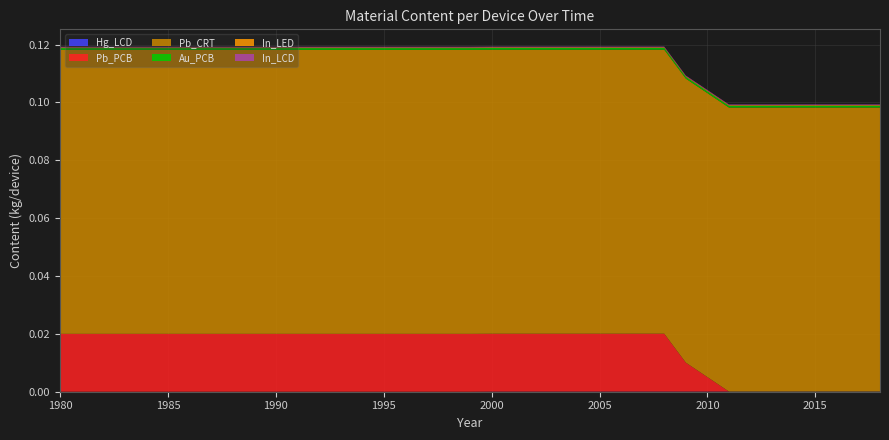

Reading left to right, what are all the values shown in this chart?

Hg_LCD: 1980=0.0	1981=0.0	1982=0.0	1983=0.0	1984=0.0	1985=0.0	1986=0.0	1987=0.0	1988=0.0	1989=0.0	1990=0.0	1991=0.0	1992=0.0	1993=0.0	1994=0.0	1995=0.0	1996=0.0	1997=0.0	1998=0.0	1999=0.0	2000=0.0	2001=0.0	2002=0.0	2003=0.0	2004=0.0	2005=0.0	2006=0.0	2007=0.0	2008=0.0	2009=0.0	2010=0.0	2011=0.0	2012=0.0	2013=0.0	2014=0.0	2015=0.0	2016=0.0	2017=0.0	2018=0.0
Pb_PCB: 1980=0.0	1981=0.0	1982=0.0	1983=0.0	1984=0.0	1985=0.0	1986=0.0	1987=0.0	1988=0.0	1989=0.0	1990=0.0	1991=0.0	1992=0.0	1993=0.0	1994=0.0	1995=0.0	1996=0.0	1997=0.0	1998=0.0	1999=0.0	2000=0.0	2001=0.0	2002=0.0	2003=0.0	2004=0.0	2005=0.0	2006=0.0	2007=0.0	2008=0.0	2009=0.0	2010=0.0	2011=0.0	2012=0.0	2013=0.0	2014=0.0	2015=0.0	2016=0.0	2017=0.0	2018=0.0
Pb_CRT: 1980=0.1	1981=0.1	1982=0.1	1983=0.1	1984=0.1	1985=0.1	1986=0.1	1987=0.1	1988=0.1	1989=0.1	1990=0.1	1991=0.1	1992=0.1	1993=0.1	1994=0.1	1995=0.1	1996=0.1	1997=0.1	1998=0.1	1999=0.1	2000=0.1	2001=0.1	2002=0.1	2003=0.1	2004=0.1	2005=0.1	2006=0.1	2007=0.1	2008=0.1	2009=0.1	2010=0.1	2011=0.1	2012=0.1	2013=0.1	2014=0.1	2015=0.1	2016=0.1	2017=0.1	2018=0.1
Au_PCB: 1980=0.0	1981=0.0	1982=0.0	1983=0.0	1984=0.0	1985=0.0	1986=0.0	1987=0.0	1988=0.0	1989=0.0	1990=0.0	1991=0.0	1992=0.0	1993=0.0	1994=0.0	1995=0.0	1996=0.0	1997=0.0	1998=0.0	1999=0.0	2000=0.0	2001=0.0	2002=0.0	2003=0.0	2004=0.0	2005=0.0	2006=0.0	2007=0.0	2008=0.0	2009=0.0	2010=0.0	2011=0.0	2012=0.0	2013=0.0	2014=0.0	2015=0.0	2016=0.0	2017=0.0	2018=0.0
In_LED: 1980=0.0	1981=0.0	1982=0.0	1983=0.0	1984=0.0	1985=0.0	1986=0.0	1987=0.0	1988=0.0	1989=0.0	1990=0.0	1991=0.0	1992=0.0	1993=0.0	1994=0.0	1995=0.0	1996=0.0	1997=0.0	1998=0.0	1999=0.0	2000=0.0	2001=0.0	2002=0.0	2003=0.0	2004=0.0	2005=0.0	2006=0.0	2007=0.0	2008=0.0	2009=0.0	2010=0.0	2011=0.0	2012=0.0	2013=0.0	2014=0.0	2015=0.0	2016=0.0	2017=0.0	2018=0.0
In_LCD: 1980=0.0	1981=0.0	1982=0.0	1983=0.0	1984=0.0	1985=0.0	1986=0.0	1987=0.0	1988=0.0	1989=0.0	1990=0.0	1991=0.0	1992=0.0	1993=0.0	1994=0.0	1995=0.0	1996=0.0	1997=0.0	1998=0.0	1999=0.0	2000=0.0	2001=0.0	2002=0.0	2003=0.0	2004=0.0	2005=0.0	2006=0.0	2007=0.0	2008=0.0	2009=0.0	2010=0.0	2011=0.0	2012=0.0	2013=0.0	2014=0.0	2015=0.0	2016=0.0	2017=0.0	2018=0.0